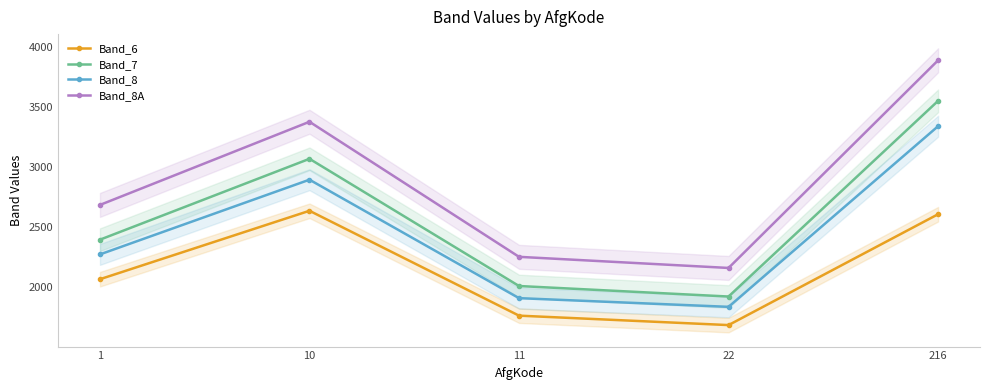

Which has a higher value, 1 or 216?

216